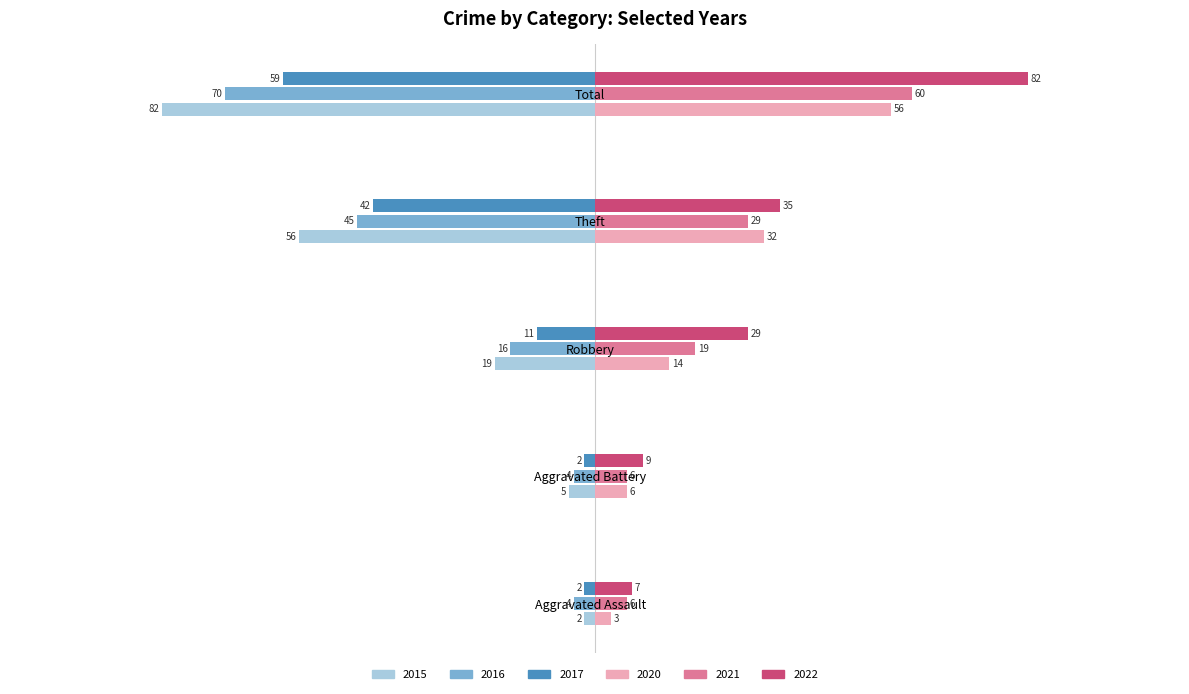

What are all the series names shown in the legend?

2015, 2016, 2017, 2020, 2021, 2022